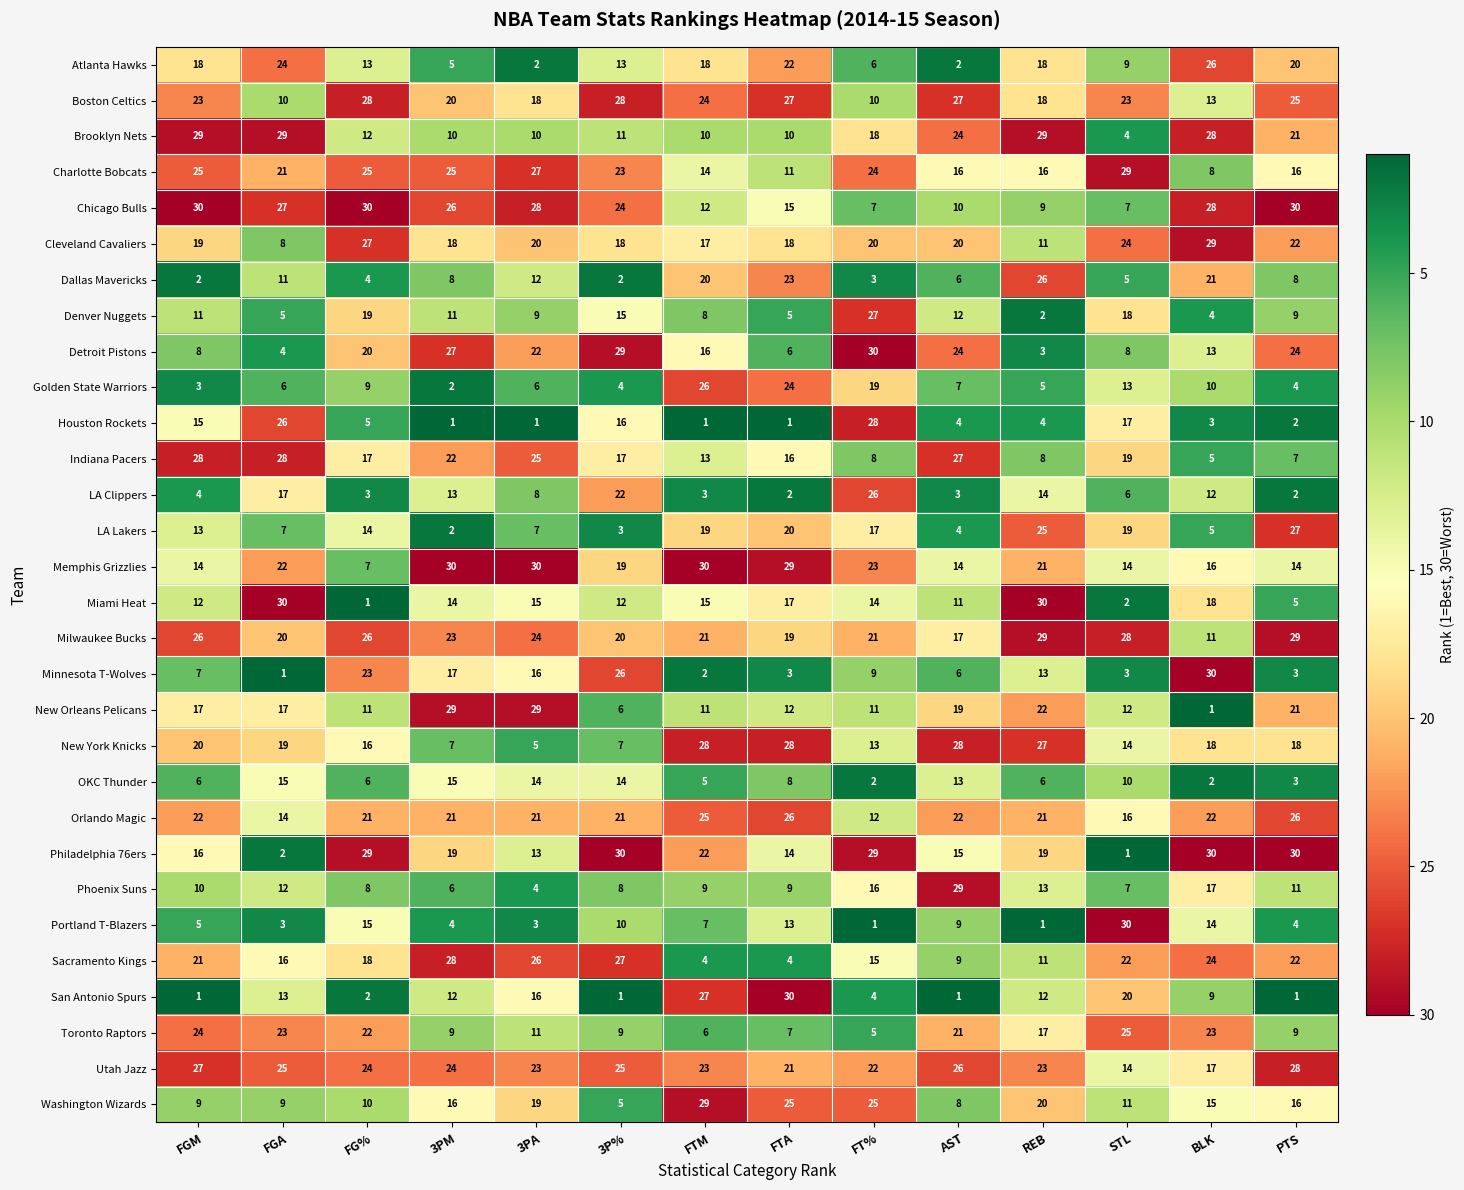

At FTM, list the series in order from largest to smallest.

Memphis Grizzlies, Washington Wizards, New York Knicks, San Antonio Spurs, Golden State Warriors, Orlando Magic, Boston Celtics, Utah Jazz, Philadelphia 76ers, Milwaukee Bucks, Dallas Mavericks, LA Lakers, Atlanta Hawks, Cleveland Cavaliers, Detroit Pistons, Miami Heat, Charlotte Bobcats, Indiana Pacers, Chicago Bulls, New Orleans Pelicans, Brooklyn Nets, Phoenix Suns, Denver Nuggets, Portland T-Blazers, Toronto Raptors, OKC Thunder, Sacramento Kings, LA Clippers, Minnesota T-Wolves, Houston Rockets